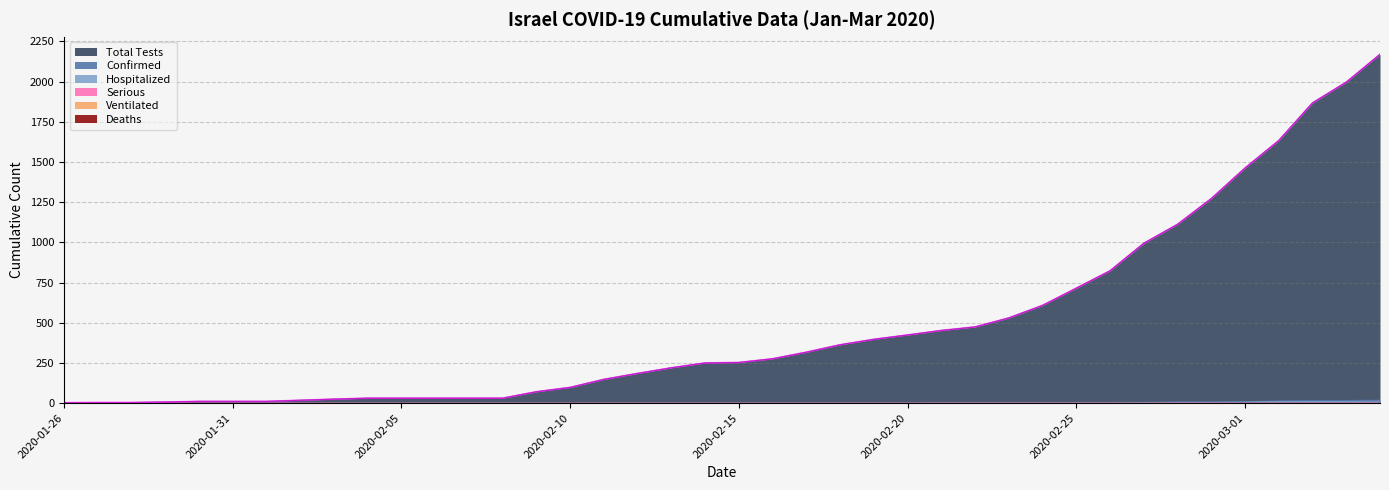

The Confirmed series shows 7 at 2020-01-28. True or false?

False